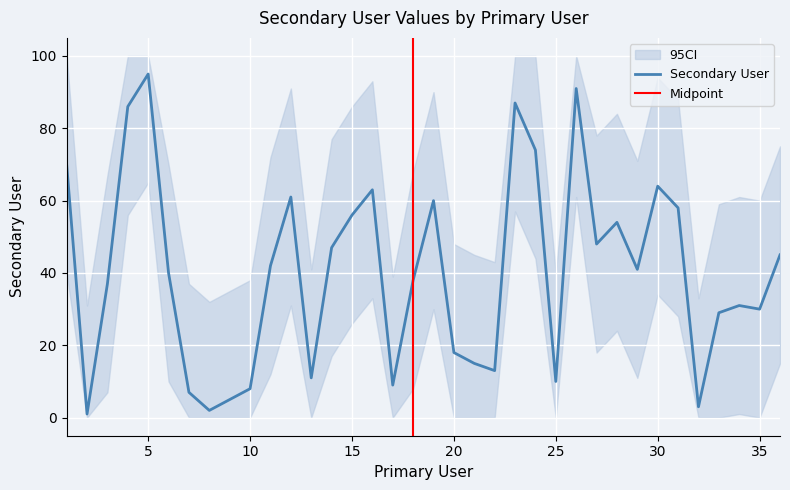

Is it true that the value at 1 is 70?

True